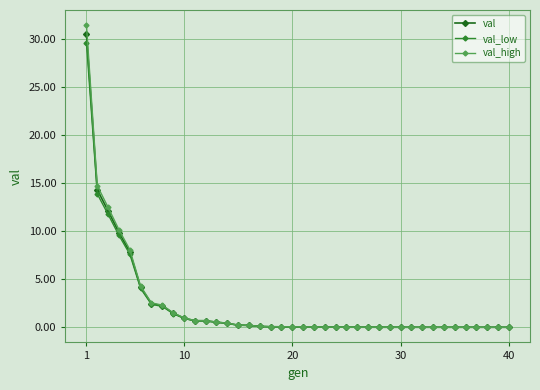

Does the chart have visible grid lines?

Yes